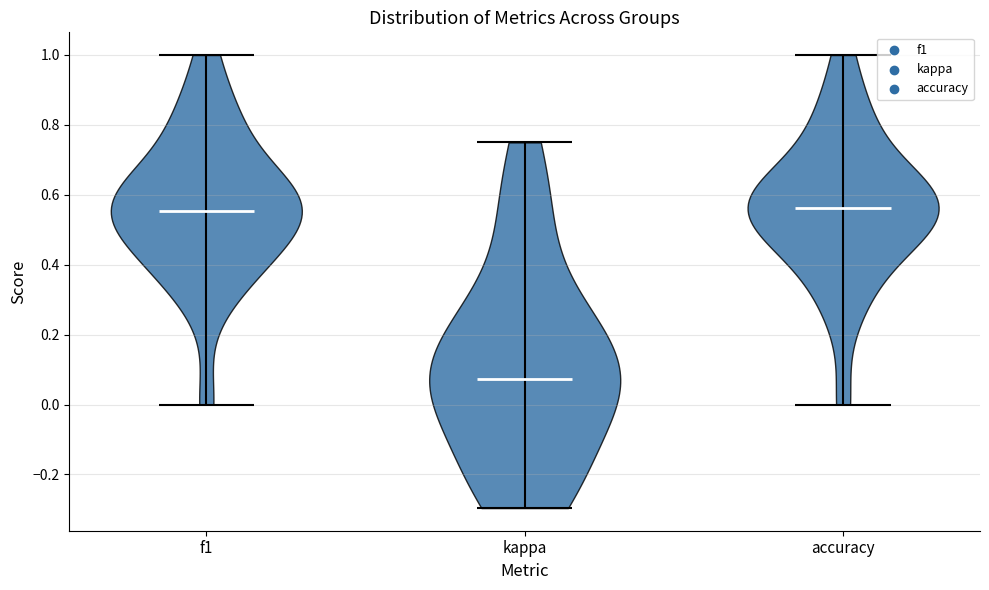

Which violin has the lowest median line?

kappa